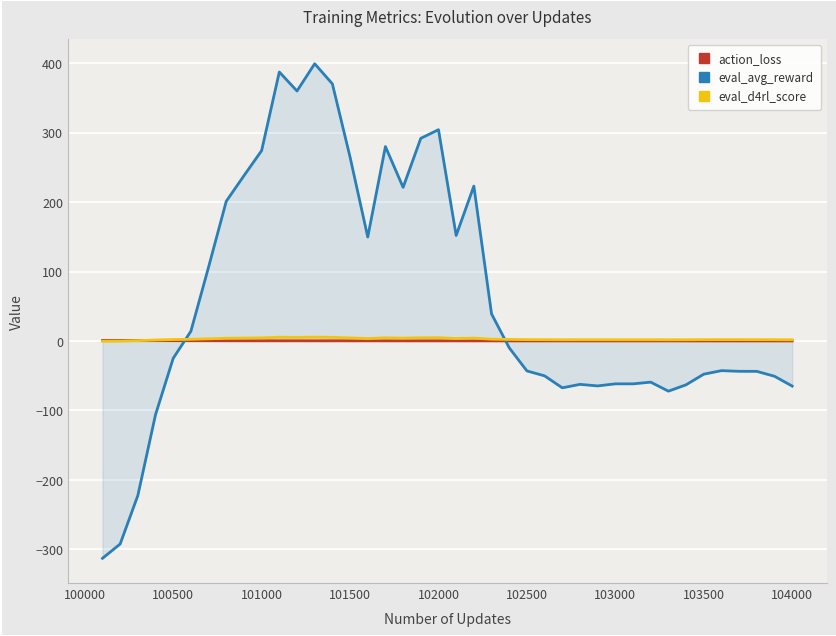

How many times do action_loss and eval_avg_reward cross each other?

2